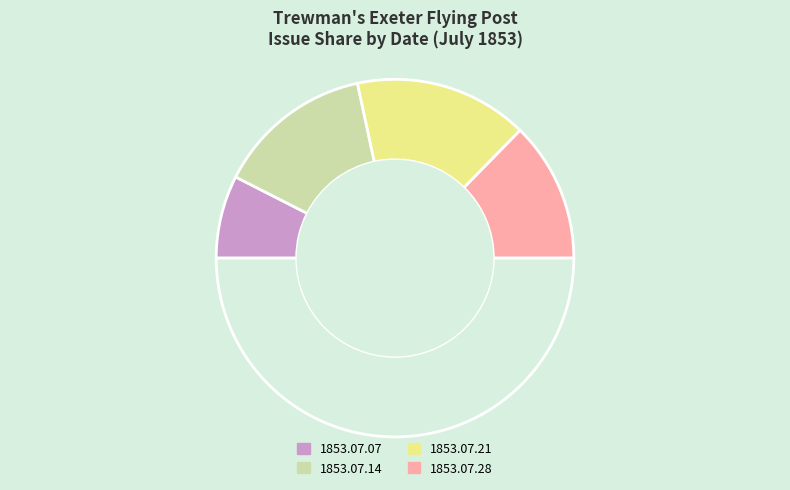

Rank the categories by value from highest to lowest.

1853.07.21, 1853.07.14, 1853.07.28, 1853.07.07